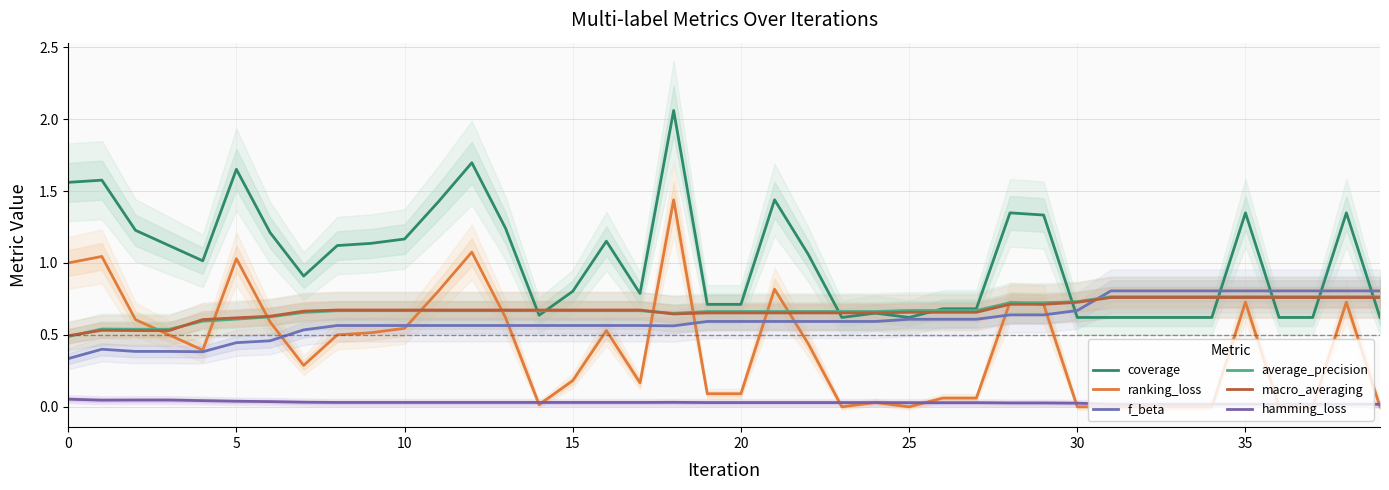

What is the label of the 29th point from the left?

28